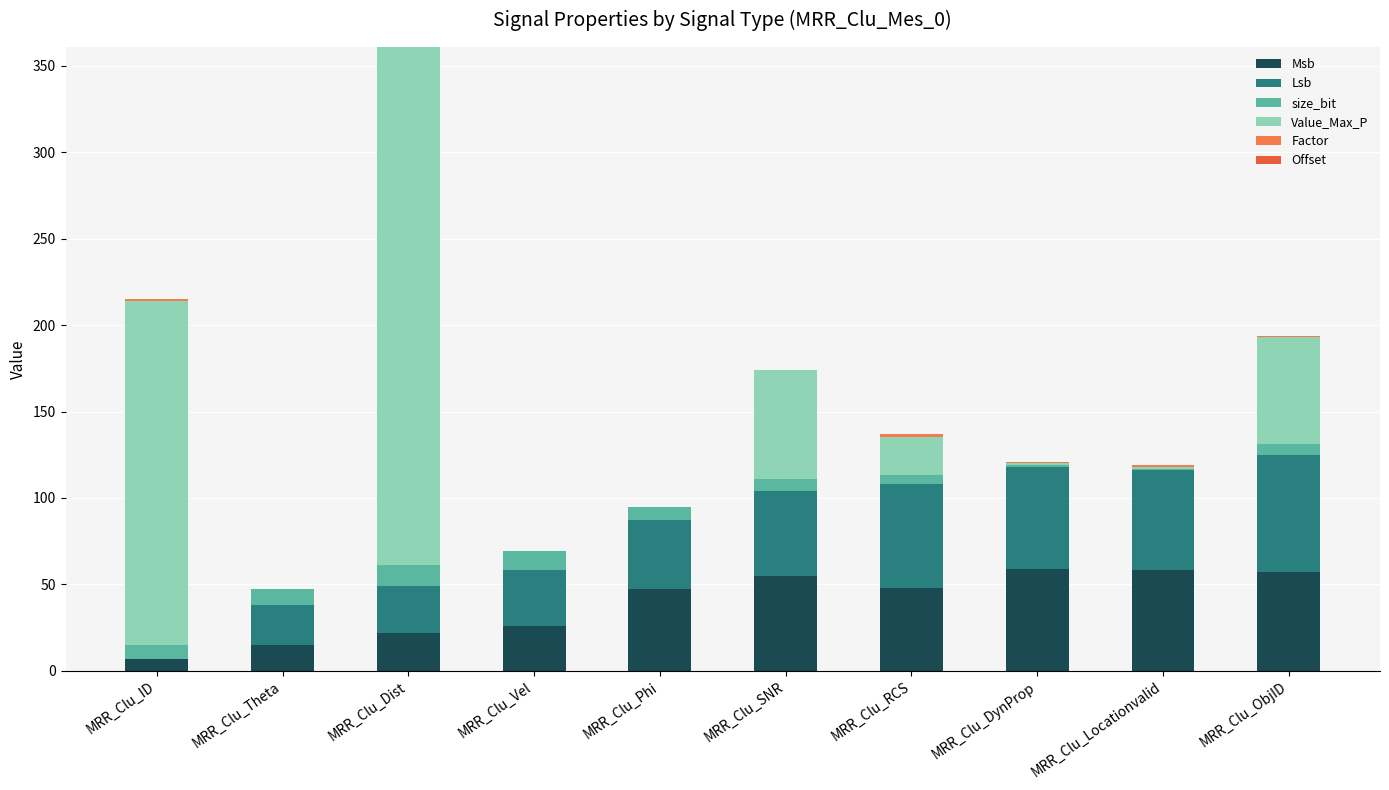

List the series in order of their peak value, lowest first.

Offset, Factor, size_bit, Msb, Lsb, Value_Max_P